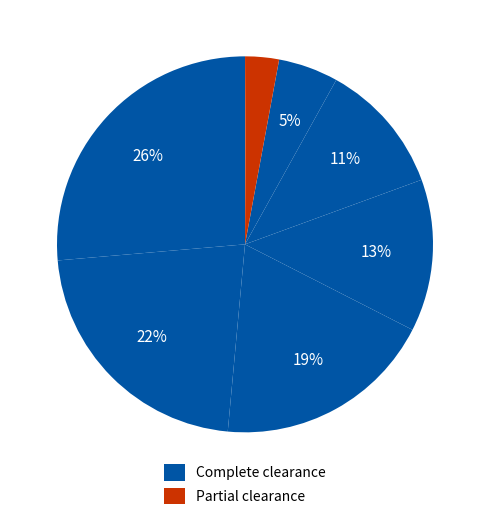

Does any single category account for the majority?

No